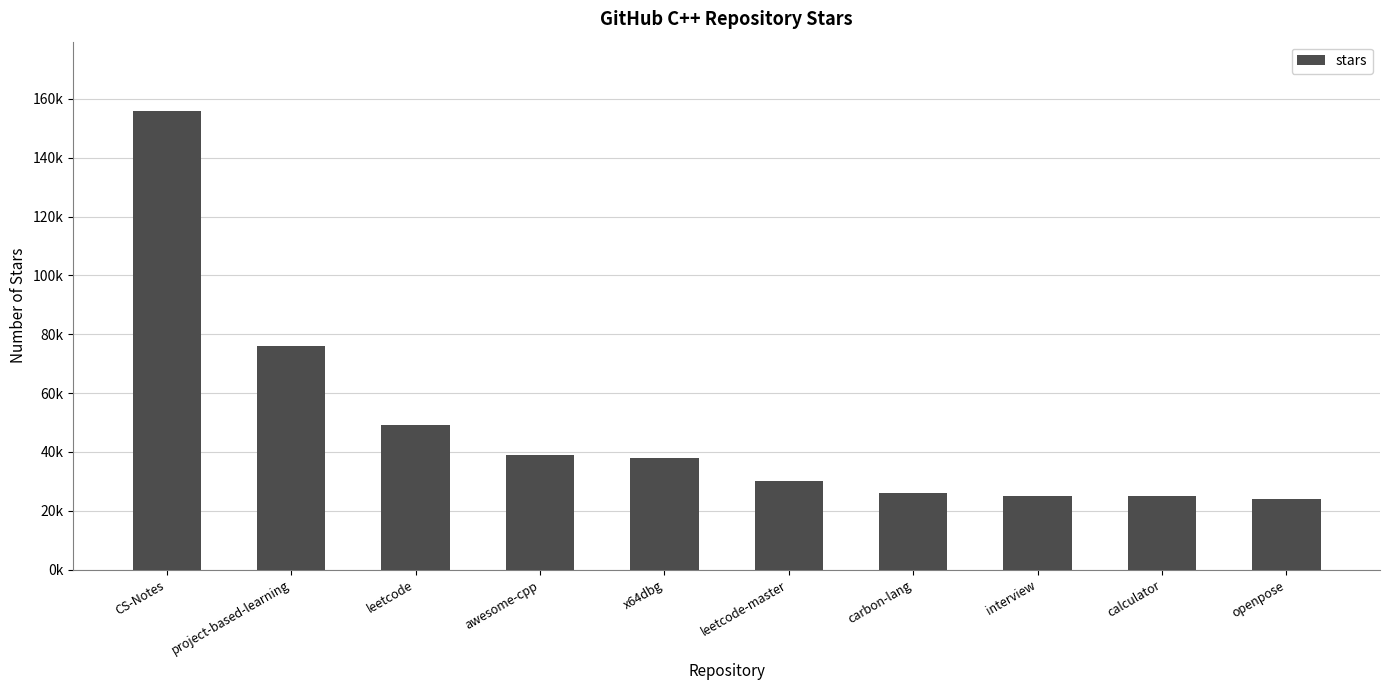

What is the sum of all values?

488000